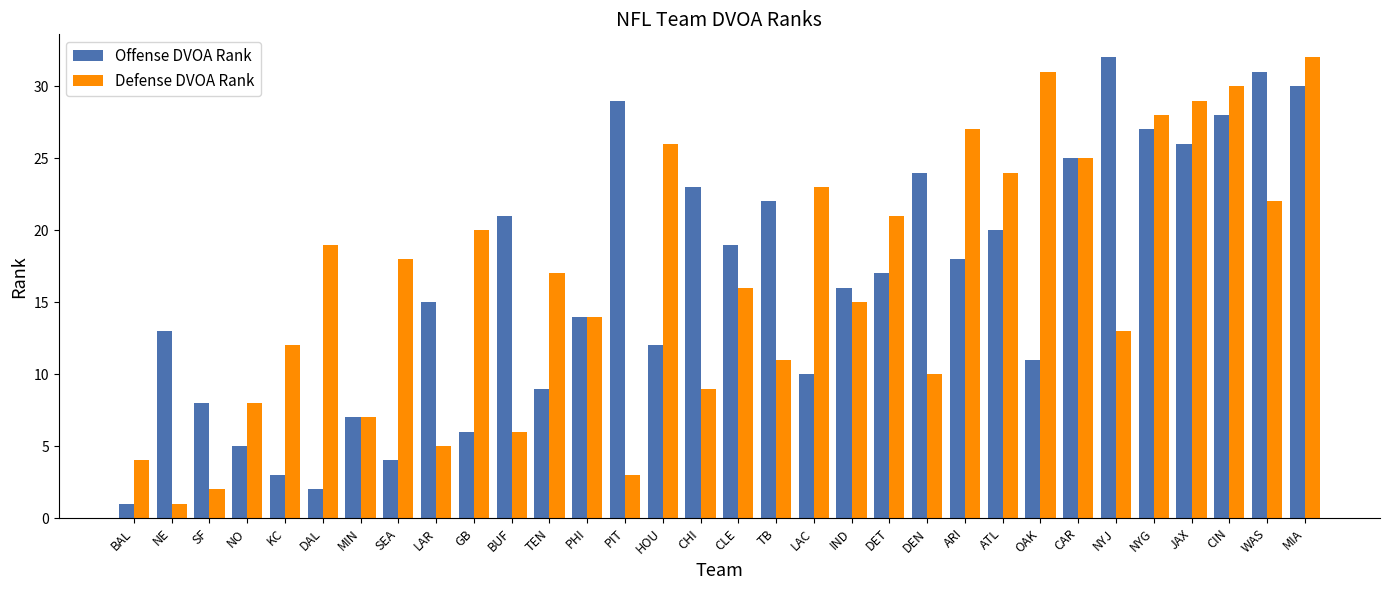

The Defense DVOA Rank series shows 10 at GB. True or false?

False